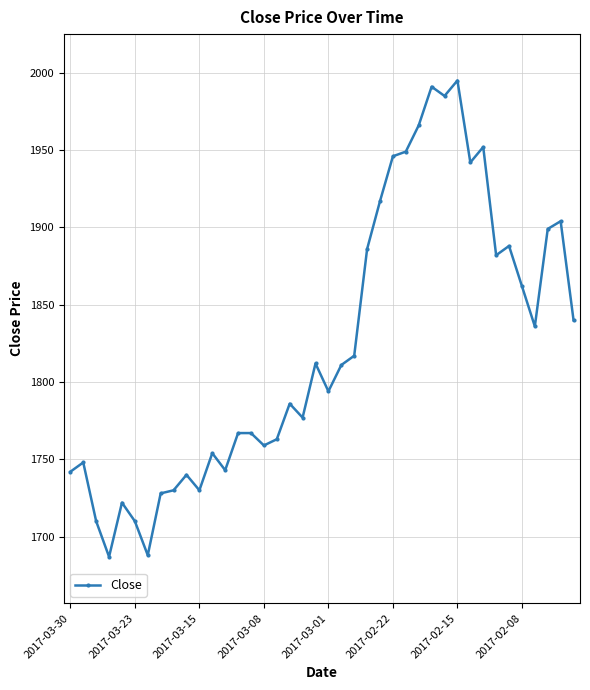

What is the difference between the second highest and second lowest values?

303